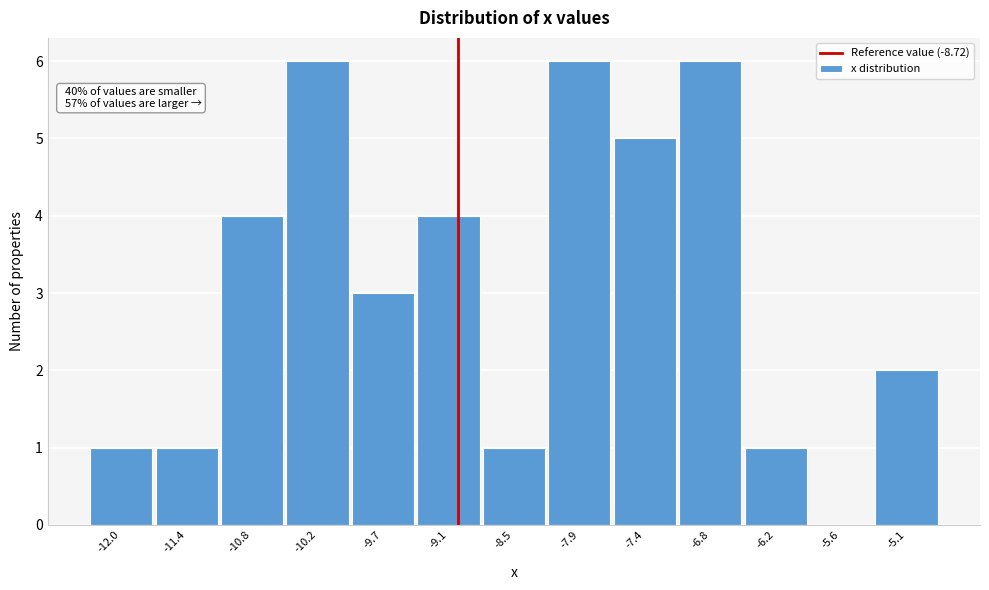

Reading right to left, transcribe all the data shown in this chart.

-5.1=2	-5.6=0	-6.2=1	-6.8=6	-7.4=5	-7.9=6	-8.5=1	-9.1=4	-9.7=3	-10.2=6	-10.8=4	-11.4=1	-12.0=1